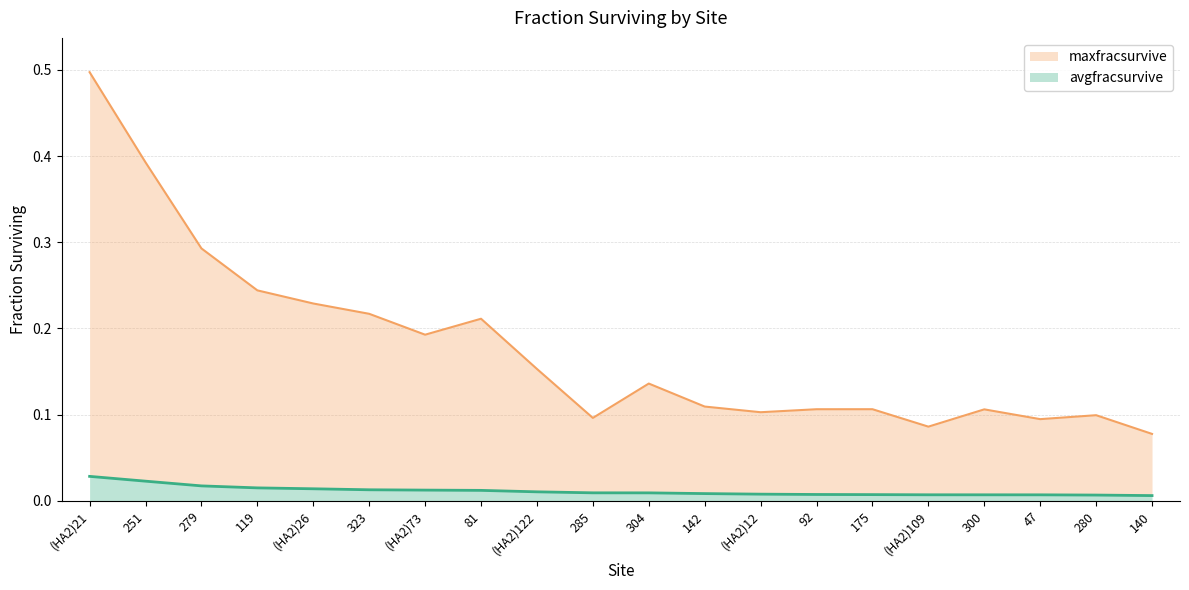

At which category does the chart reach its minimum across all series?

140